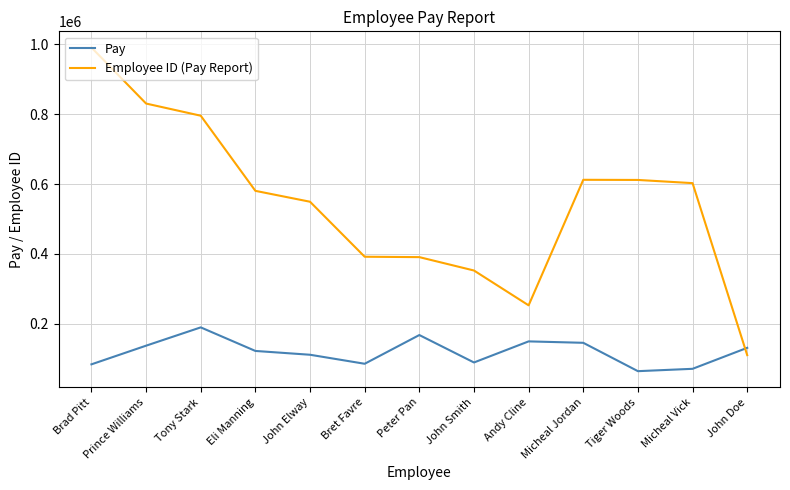

At which category is the sum across all series the highest?

Brad Pitt